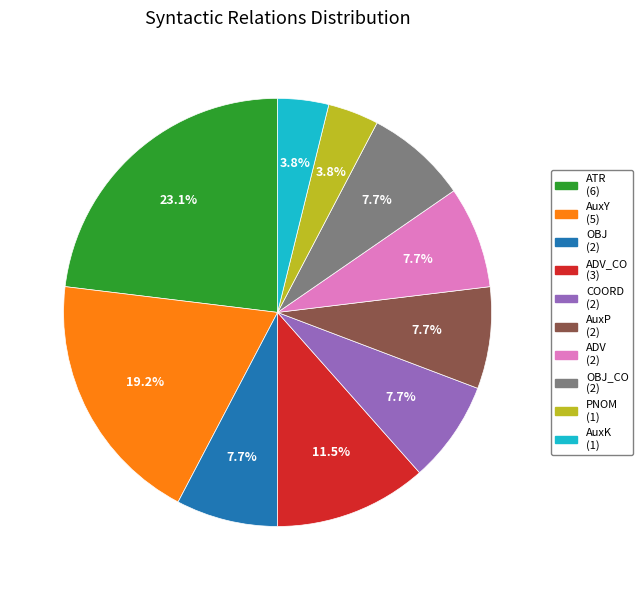

To the nearest percent, what is the average slice percentage?

10%